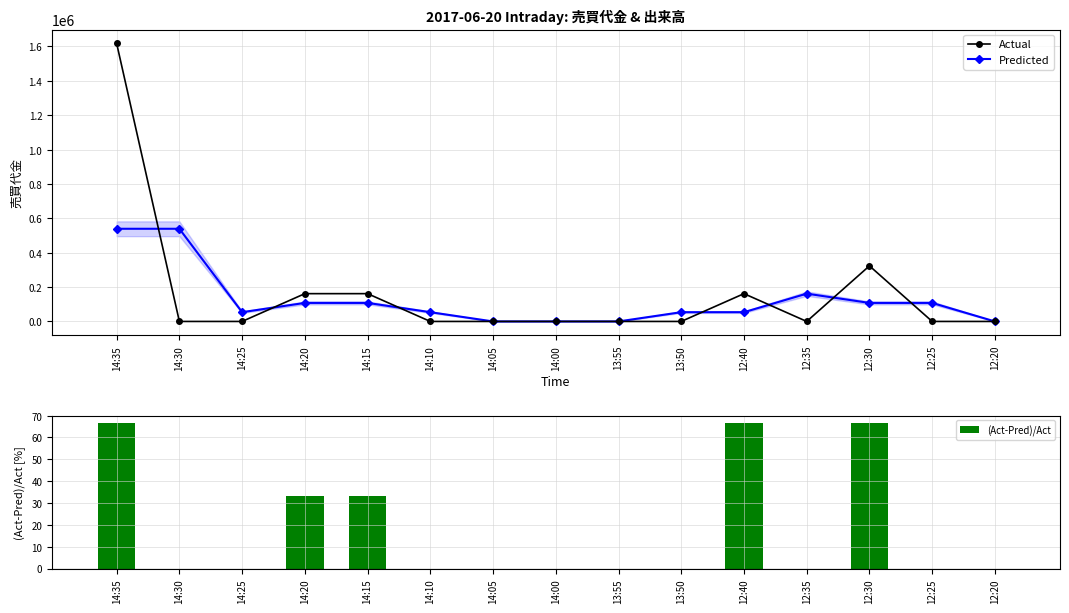

Reading right to left, extract all data points from this chart.

Actual: 12:20=0.0	12:25=0.0	12:30=323400.0	12:35=0.0	12:40=161700.0	13:50=0.0	13:55=0.0	14:00=0.0	14:05=0.0	14:10=0.0	14:15=161700.0	14:20=161700.0	14:25=0.0	14:30=0.0	14:35=1617600.0
Predicted: 12:20=0.0	12:25=107800.0	12:30=107800.0	12:35=161700.0	12:40=53900.0	13:50=53900.0	13:55=0.0	14:00=0.0	14:05=0.0	14:10=53900.0	14:15=107800.0	14:20=107800.0	14:25=53900.0	14:30=539200.0	14:35=539200.0
(Act-Pred)/Act: 12:20=0.0	12:25=0.0	12:30=66.7	12:35=0.0	12:40=66.7	13:50=0.0	13:55=0.0	14:00=0.0	14:05=0.0	14:10=0.0	14:15=33.3	14:20=33.3	14:25=0.0	14:30=0.0	14:35=66.7